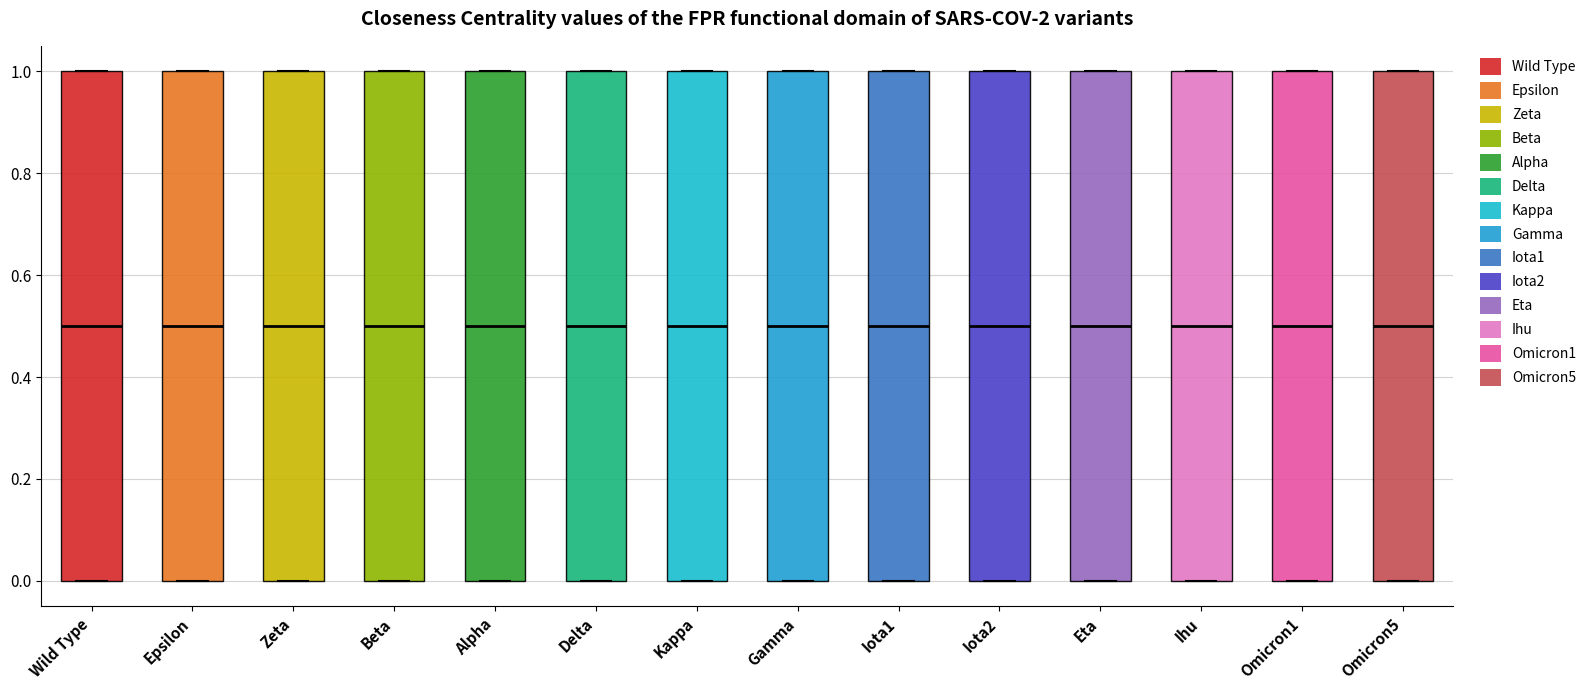

Reading left to right, transcribe this box plot: for each box, give where its median line is, the range the box spans, and where its two whiskers end, as read against the y-axis. The values are not printed on the chart, so give them approximately, as read against the axis.

Wild Type: median 0.5, box 0.0 to 1.0, whiskers 0.0 to 1.0
Epsilon: median 0.5, box 0.0 to 1.0, whiskers 0.0 to 1.0
Zeta: median 0.5, box 0.0 to 1.0, whiskers 0.0 to 1.0
Beta: median 0.5, box 0.0 to 1.0, whiskers 0.0 to 1.0
Alpha: median 0.5, box 0.0 to 1.0, whiskers 0.0 to 1.0
Delta: median 0.5, box 0.0 to 1.0, whiskers 0.0 to 1.0
Kappa: median 0.5, box 0.0 to 1.0, whiskers 0.0 to 1.0
Gamma: median 0.5, box 0.0 to 1.0, whiskers 0.0 to 1.0
Iota1: median 0.5, box 0.0 to 1.0, whiskers 0.0 to 1.0
Iota2: median 0.5, box 0.0 to 1.0, whiskers 0.0 to 1.0
Eta: median 0.5, box 0.0 to 1.0, whiskers 0.0 to 1.0
Ihu: median 0.5, box 0.0 to 1.0, whiskers 0.0 to 1.0
Omicron1: median 0.5, box 0.0 to 1.0, whiskers 0.0 to 1.0
Omicron5: median 0.5, box 0.0 to 1.0, whiskers 0.0 to 1.0